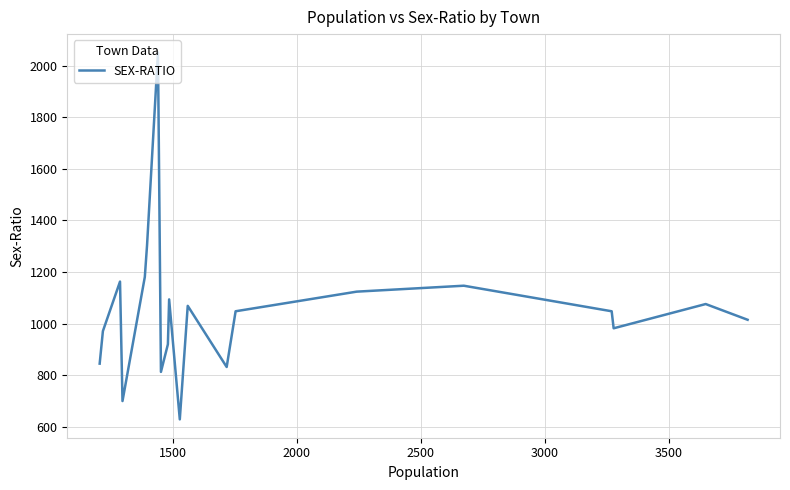

What is the minimum value shown in the chart?

629